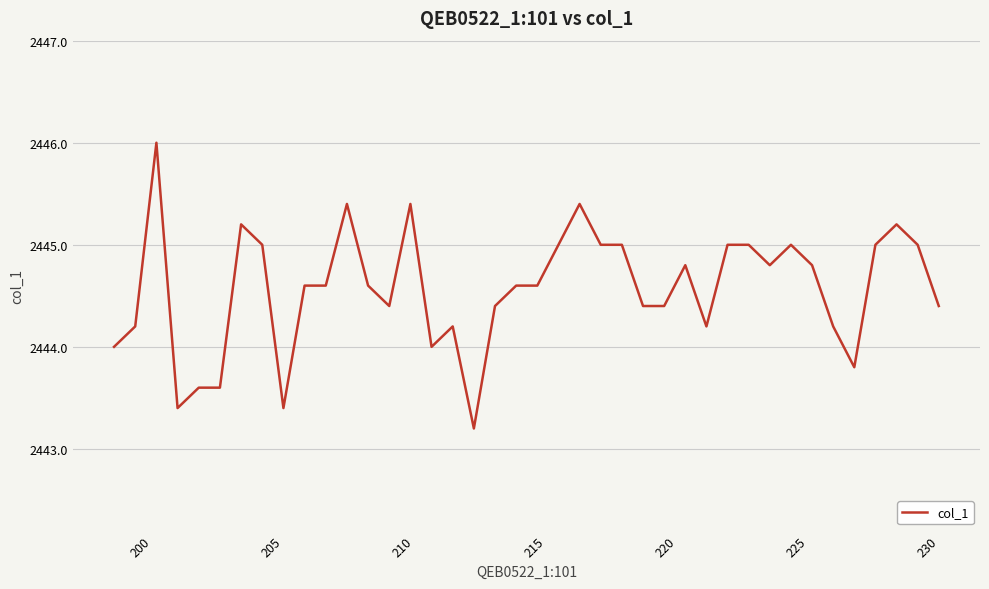

What is the smallest value displayed?

2443.2